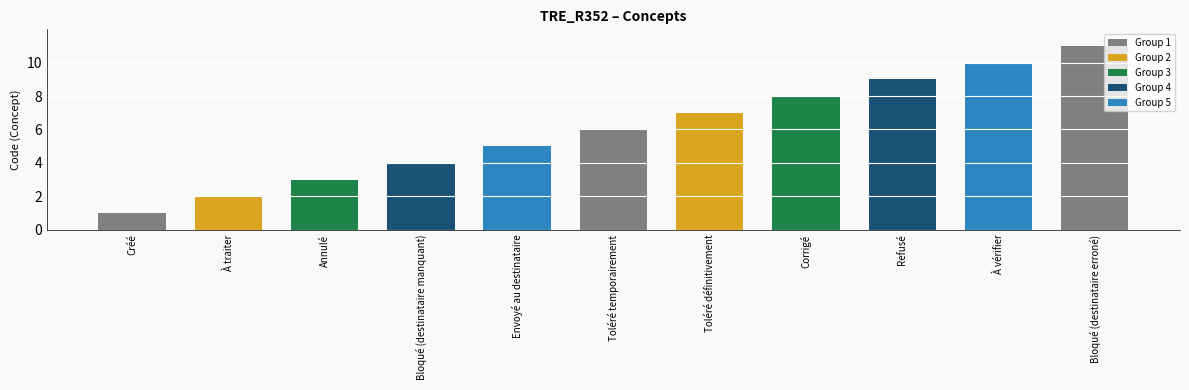

The value at Annulé is 3. True or false?

True